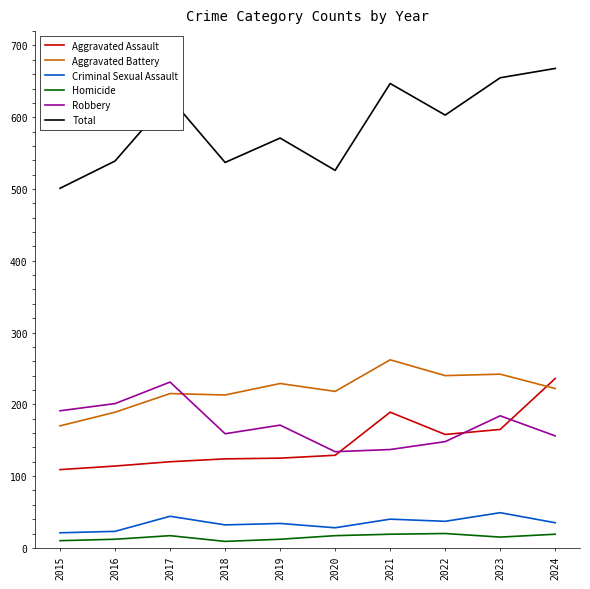

Which series has the largest range (max minus min)?

Total